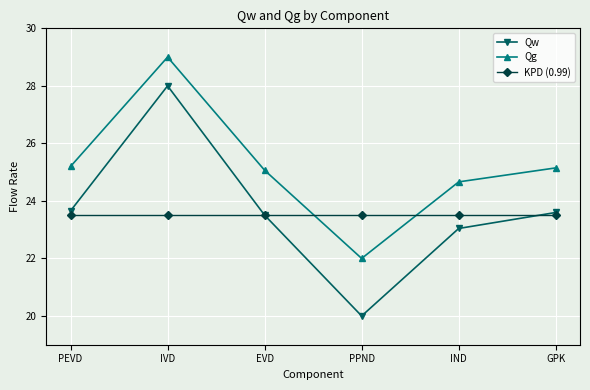

How many data points does each series have?

6